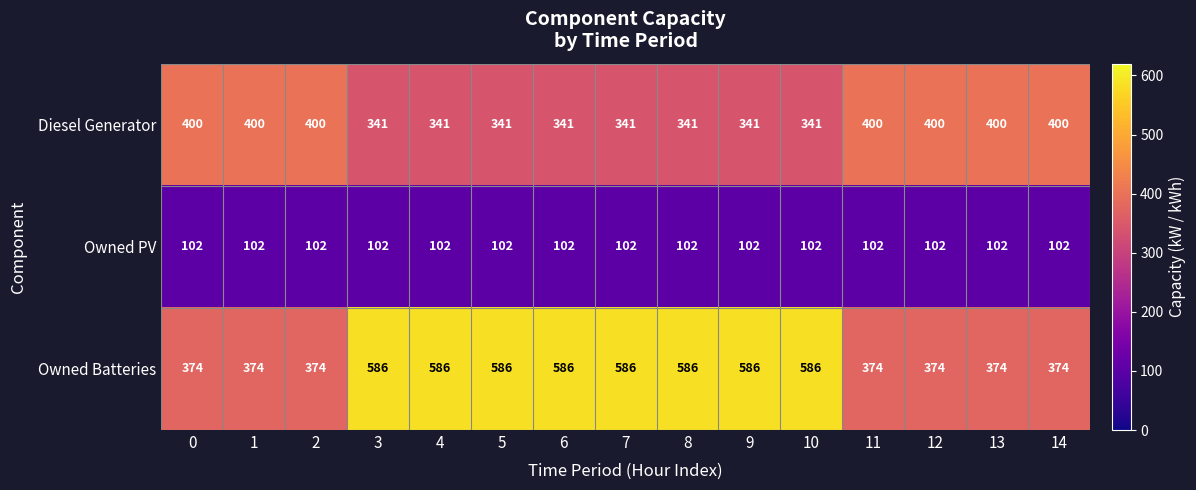

Which series has the largest range (max minus min)?

Owned Batteries